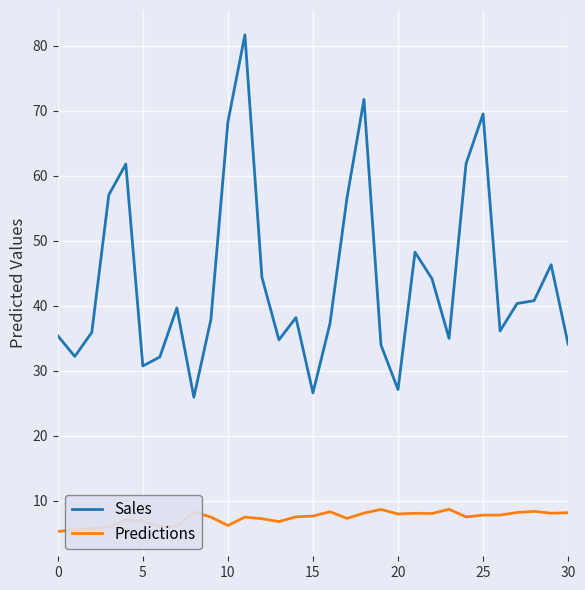

True or false: Sales and Predictions intersect in this chart.

False